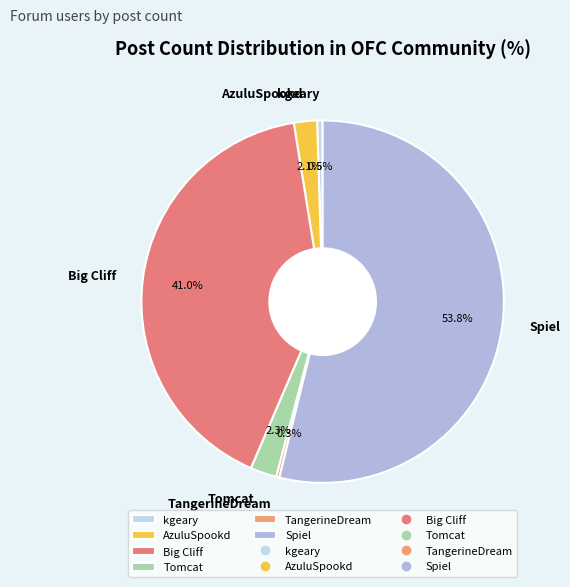

Is it true that TangerineDream is 15% of the pie?

False